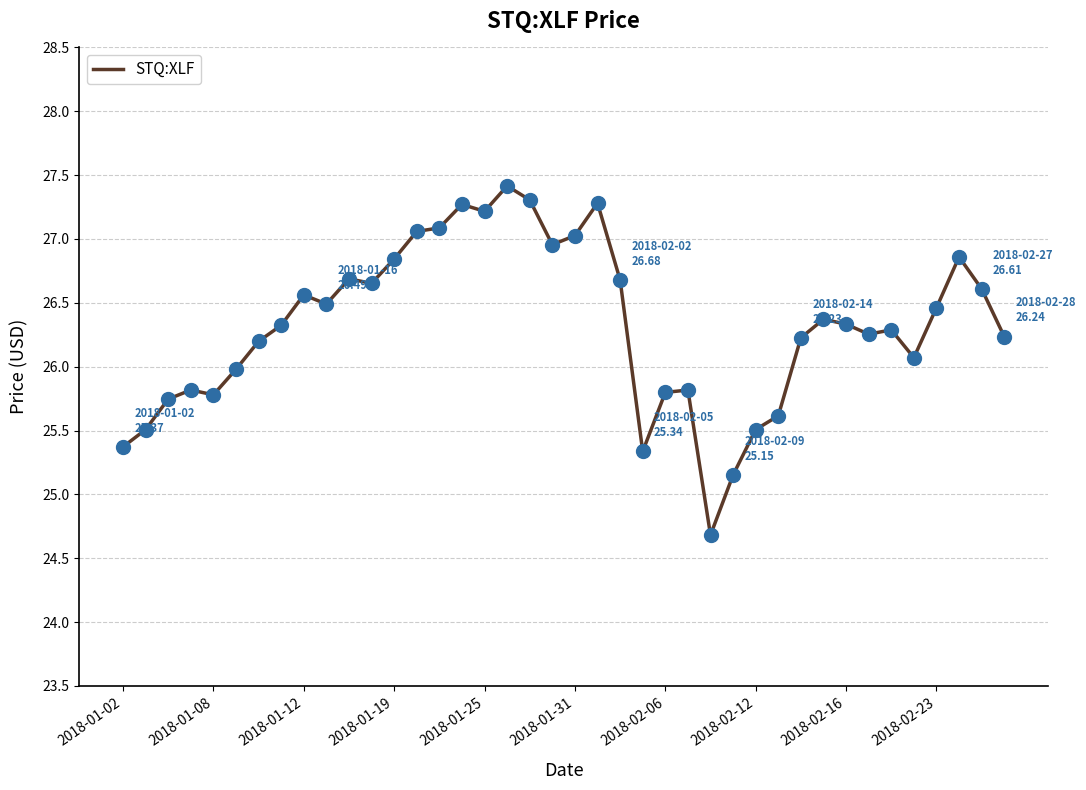

What is the maximum value shown in the chart?

27.4